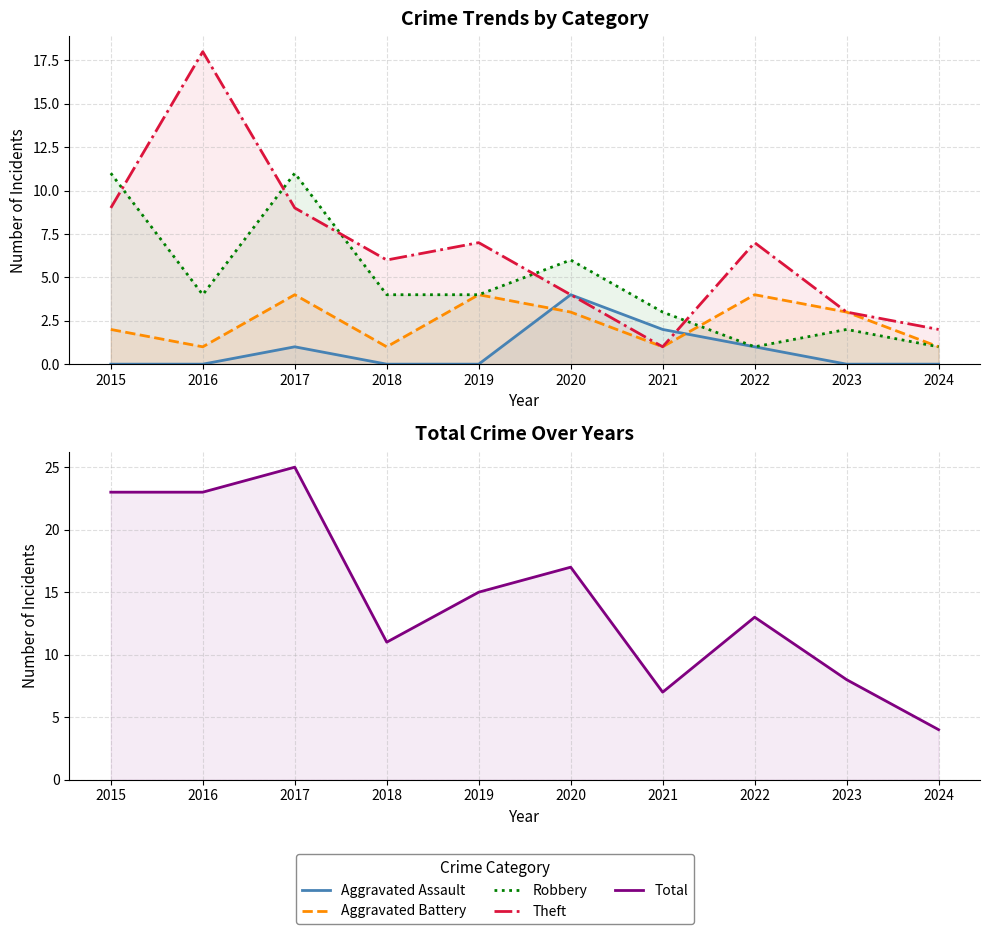

Is it true that Aggravated Assault equals -2 at 2024?

False